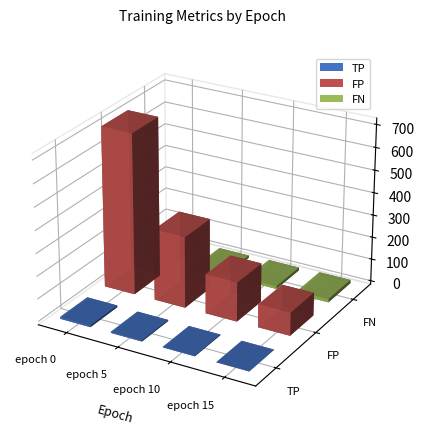

What is the total value across all series at epoch 0?

1150